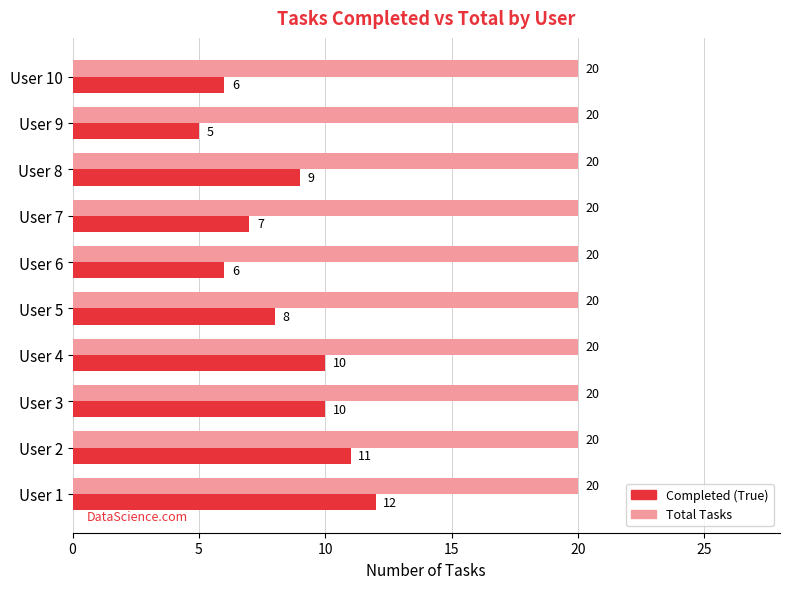

Is the value of Total Tasks at User 5 greater than the value of Completed (True) at User 3?

Yes